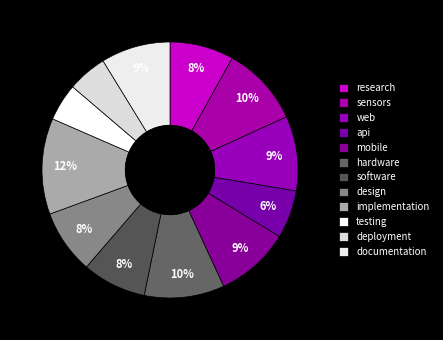

To the nearest percent, what portion does sensors represent?

10%